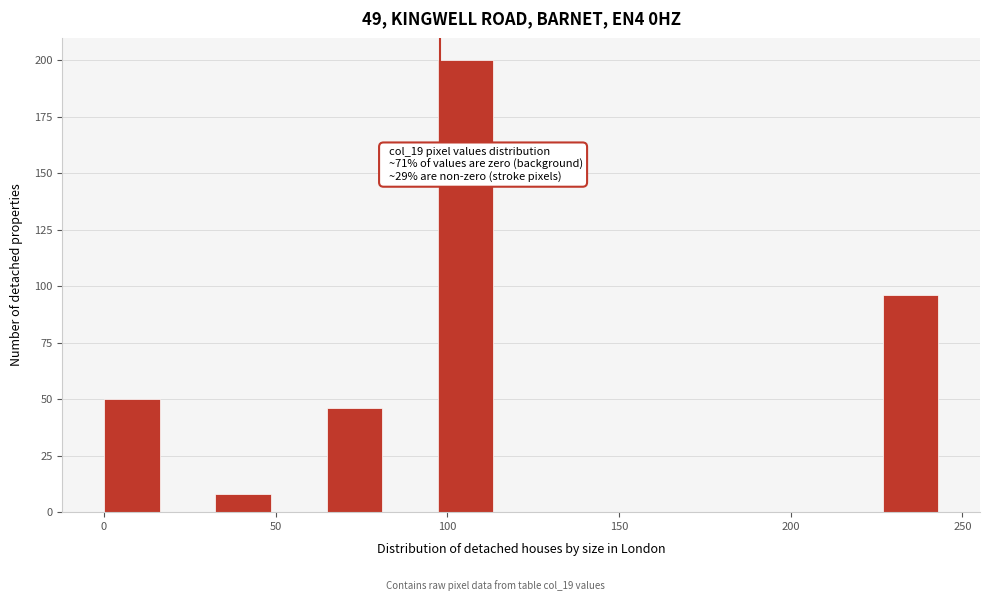

Around what value on the x-axis is the tallest bar? Give the approximate position of its centre, as read against the axis.

105